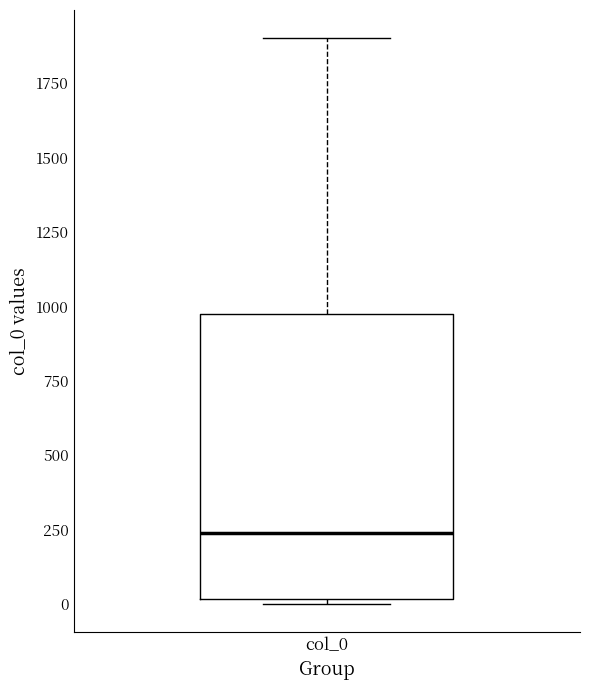

Where is the upper edge of the box for col_0 on the y-axis? The values are not printed on the chart, so give them approximately, as read against the axis.

950